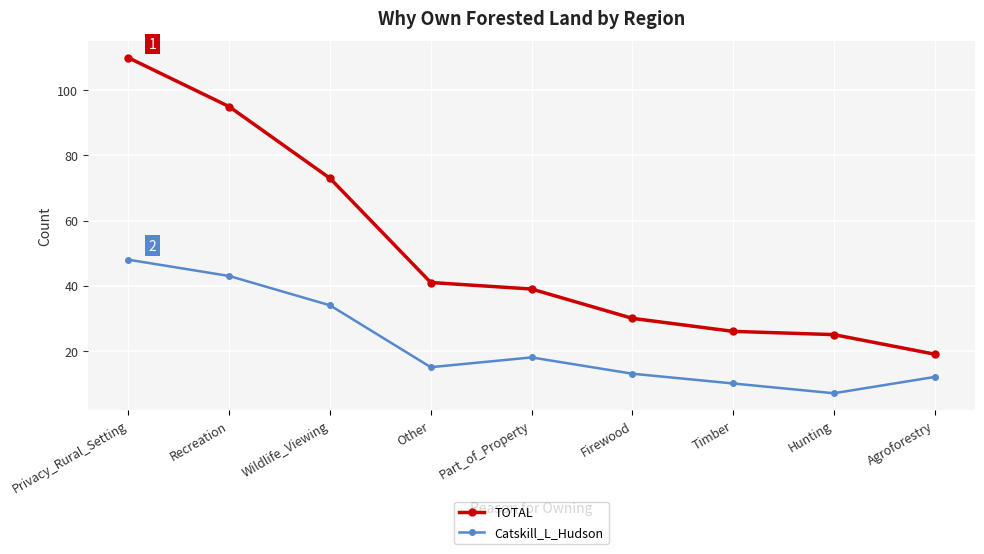

Rank the series by their maximum value, from highest to lowest.

TOTAL, Catskill_L_Hudson